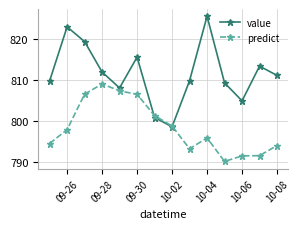

At how many categories does at least one series exceed 815?

4